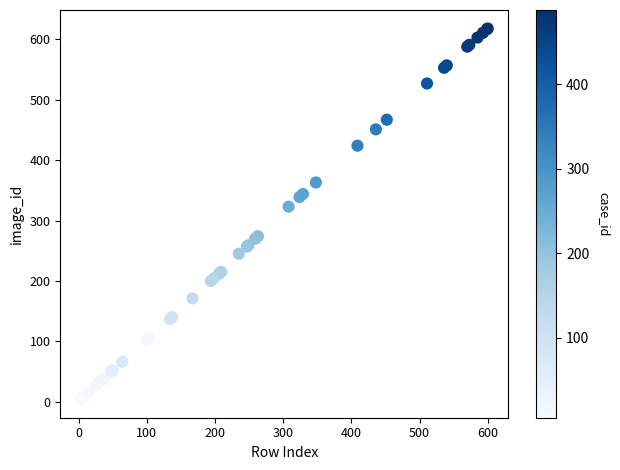

What Y value in the scatter plot is closest to 311?

323